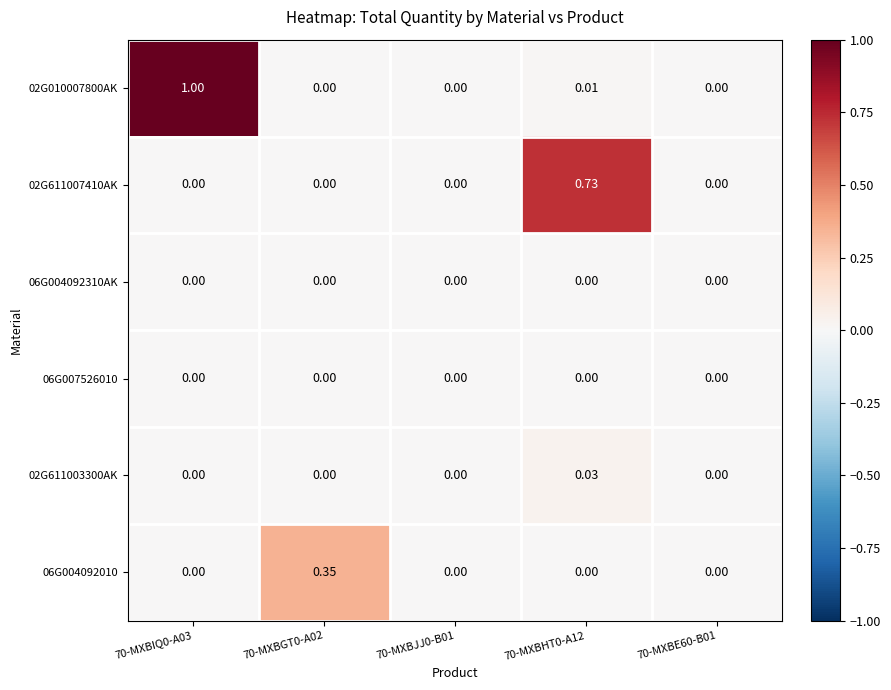

Is the value of 02G010007800AK at 70-MXBIQ0-A03 greater than the value of 02G611007410AK at 70-MXBJJ0-B01?

Yes